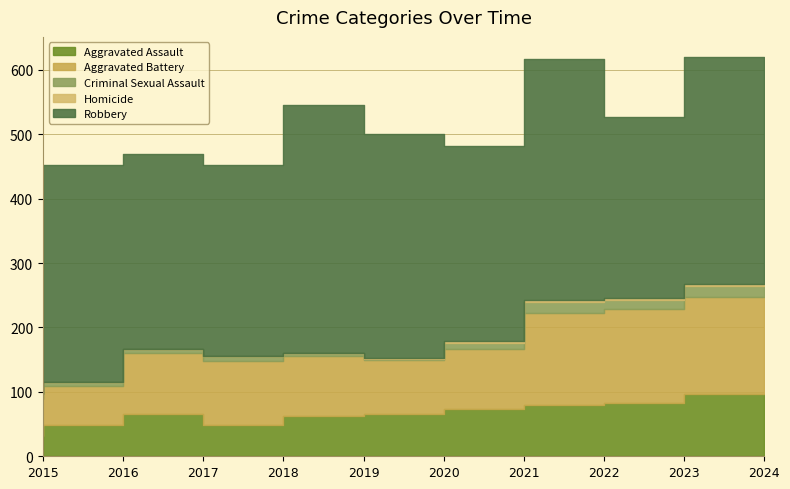

Which series has the largest total across all categories?

Robbery